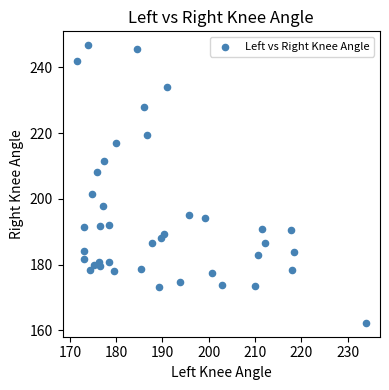

What Y value in the scatter plot is closest to 204?

201.6